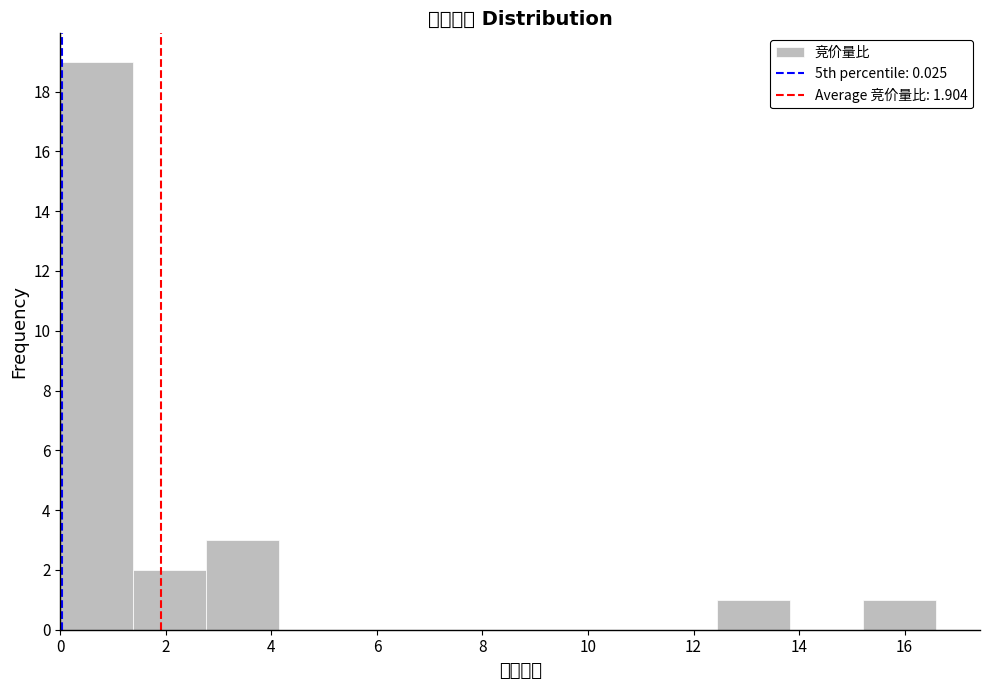

Reading left to right, transcribe this chart: for each bar, give the range it covers on the x-axis and its height. Neither the bar edges nor the heights are printed on the chart, so give them approximately, as read against the axes.

0.0 to 1.4: 19
1.4 to 2.8: 2
2.8 to 4.2: 3
4.2 to 5.6: 0
5.6 to 7.0: 0
7.0 to 8.4: 0
8.4 to 9.6: 0
9.6 to 11.0: 0
11.0 to 12.4: 0
12.4 to 13.8: 1
13.8 to 15.2: 0
15.2 to 16.6: 1